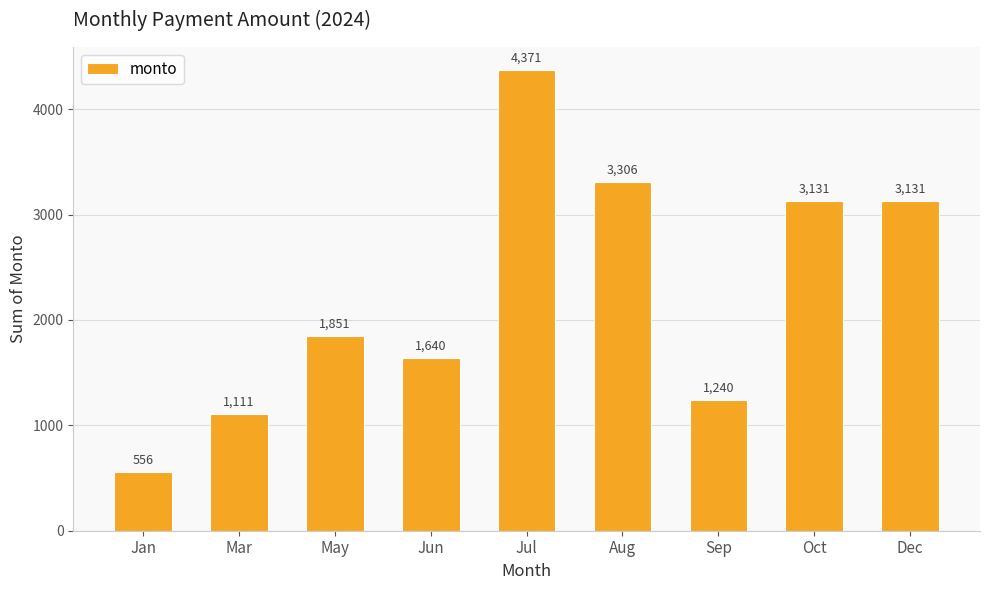

How many series are shown in this chart?

1